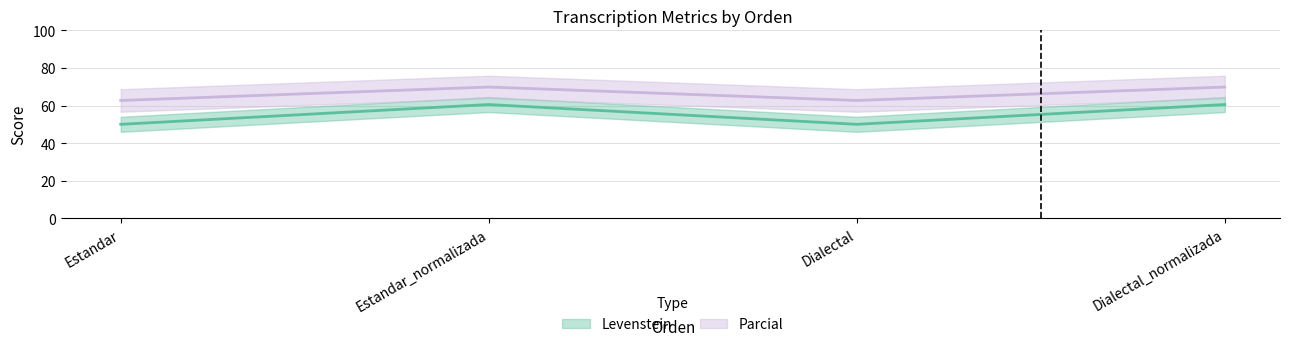

How many data points does each series have?

4